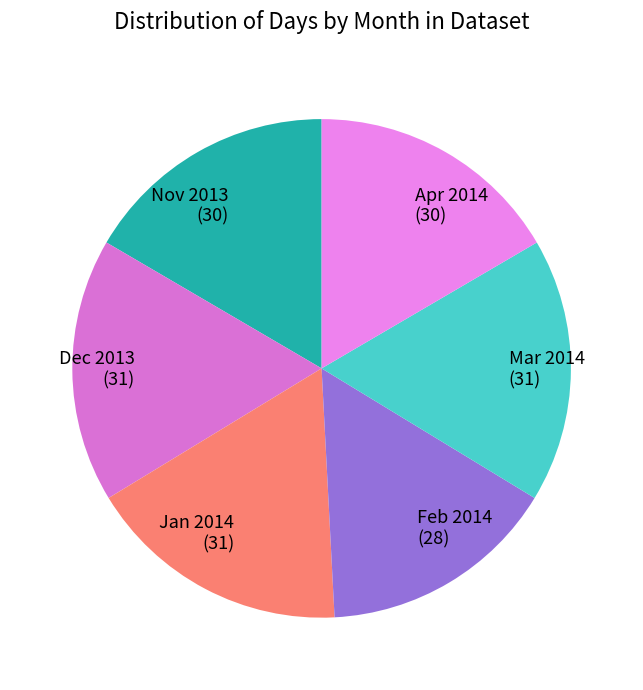

What is the smallest slice in the pie chart?

Feb 2014